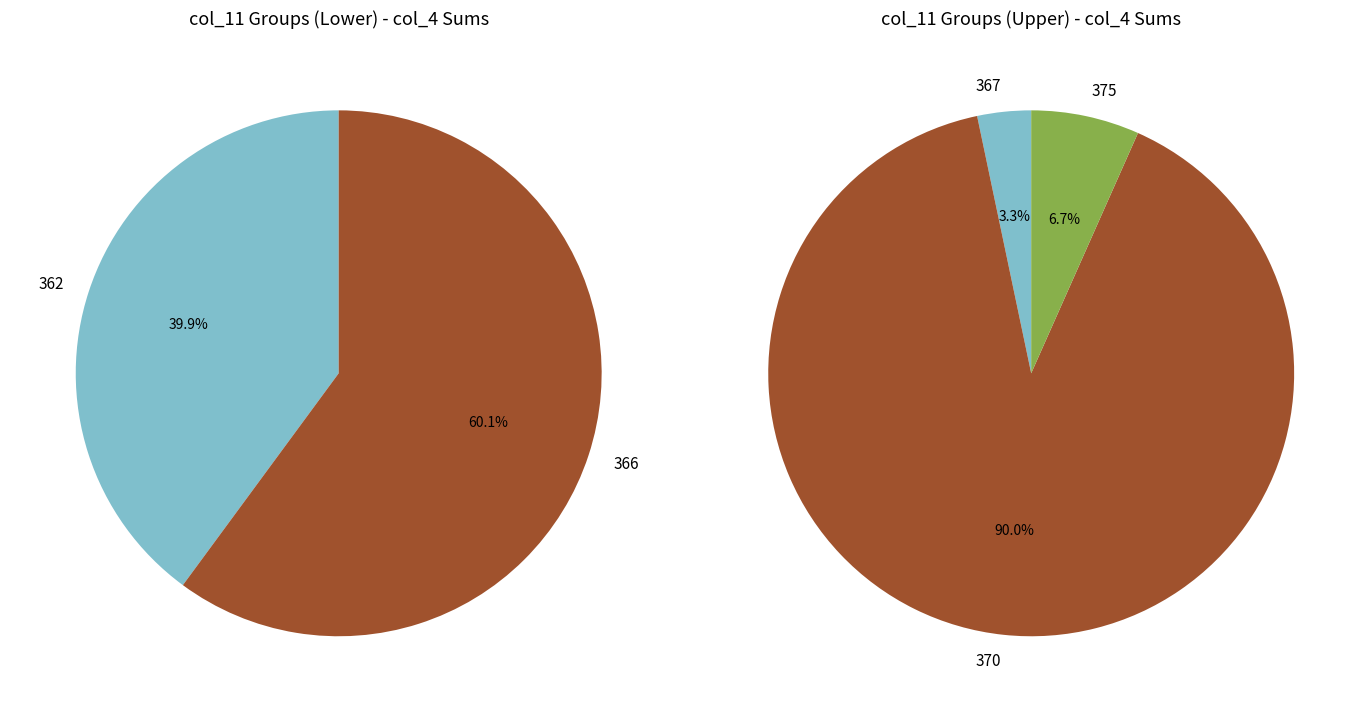

Combined, do 375 and 421 account for over 50%?

No